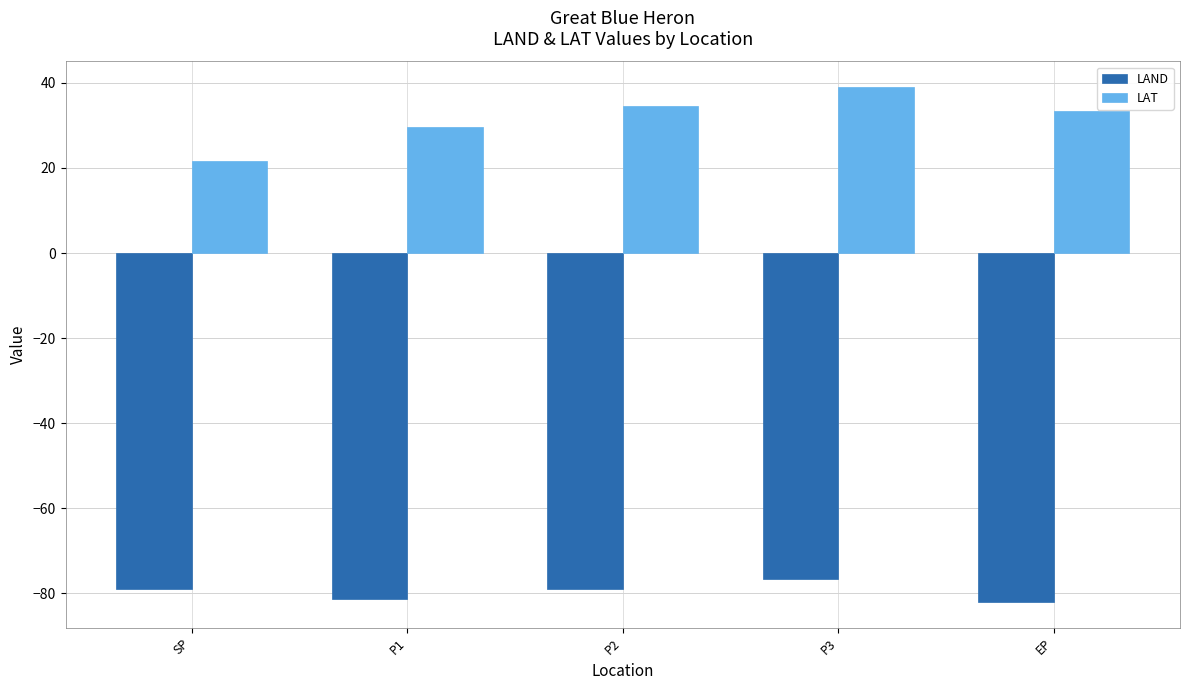

List the series in order of their peak value, highest first.

LAT, LAND